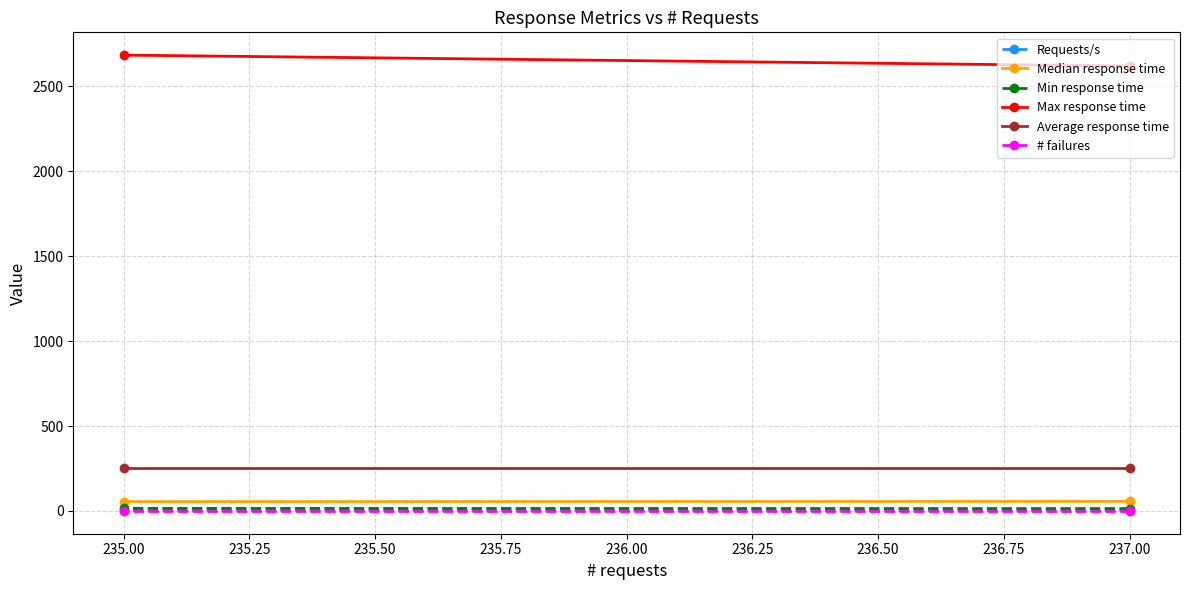

At which label is Requests/s closest to 3?

235.00